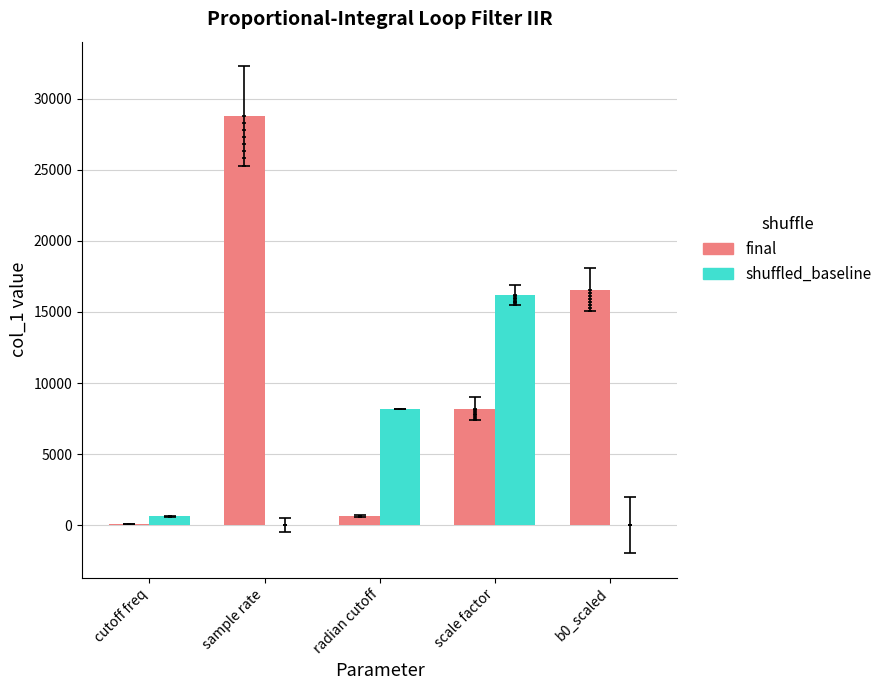

At how many categories does at least one series exceed 15234?

3